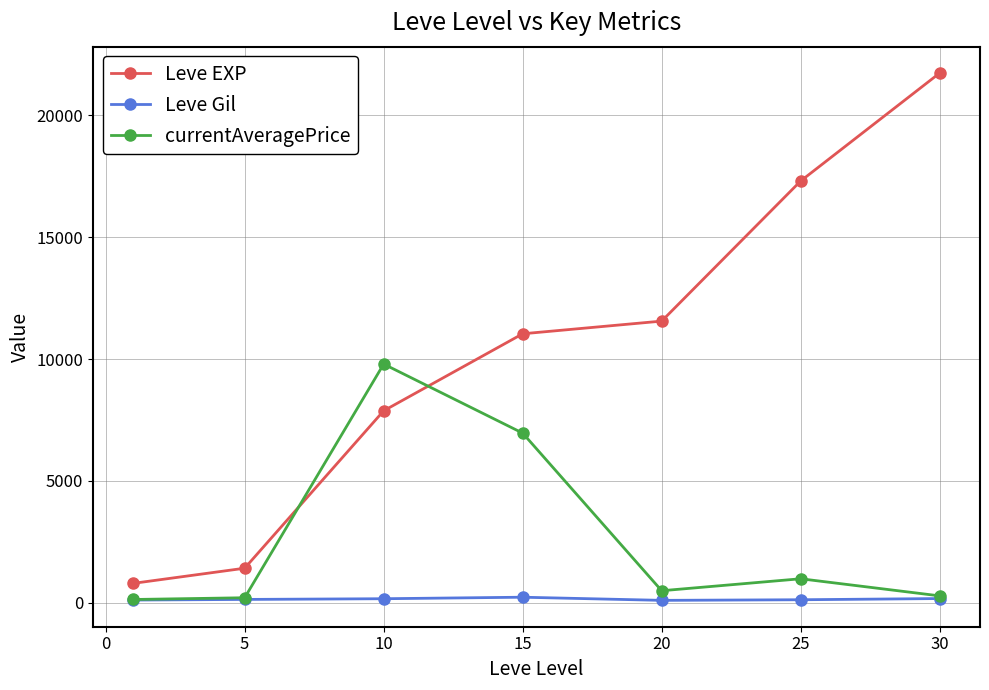

True or false: currentAveragePrice has more than 2 interior local peaks.

False